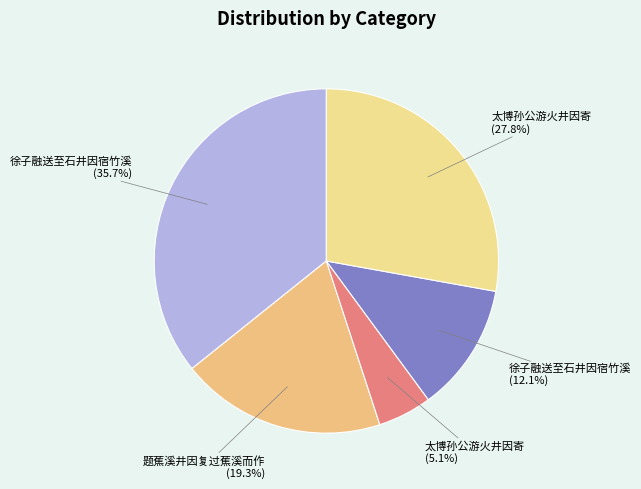

Count the number of slices in the pie.

5